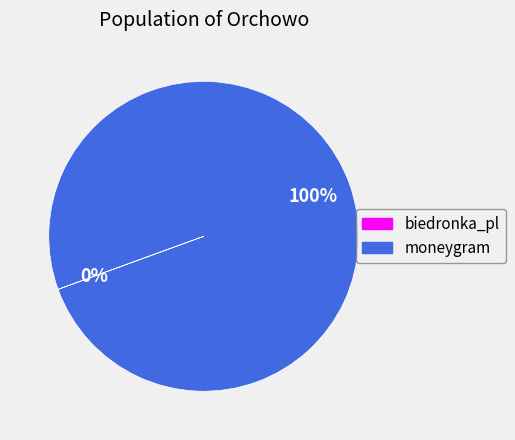

To the nearest percent, what is the difference between the largest and smallest slice percentages?

100%